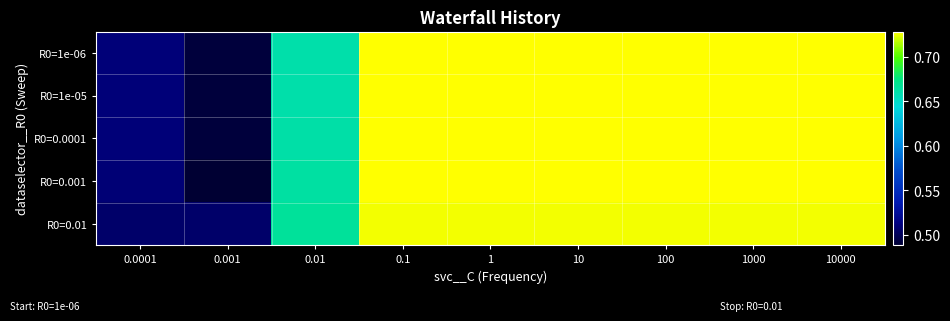

How many data points does each series have?

9